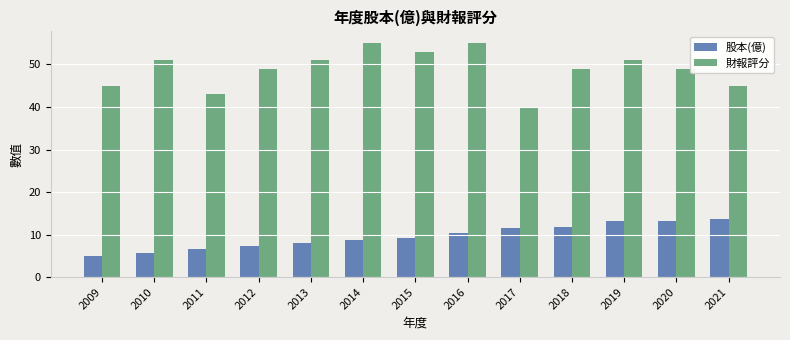

Reading left to right, extract all data points from this chart.

股本(億): 2009=5.0	2010=5.8	2011=6.5	2012=7.3	2013=8.0	2014=8.7	2015=9.2	2016=10.3	2017=11.6	2018=11.9	2019=13.1	2020=13.1	2021=13.7
財報評分: 2009=45.0	2010=51.0	2011=43.0	2012=49.0	2013=51.0	2014=55.0	2015=53.0	2016=55.0	2017=40.0	2018=49.0	2019=51.0	2020=49.0	2021=45.0